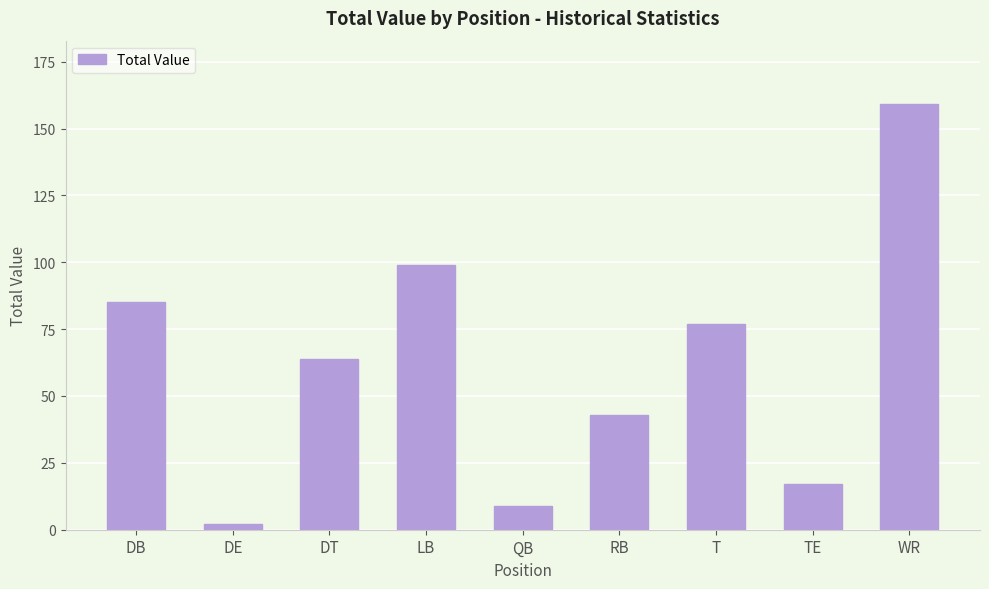

What is the label of the 3rd bar from the left?

DT